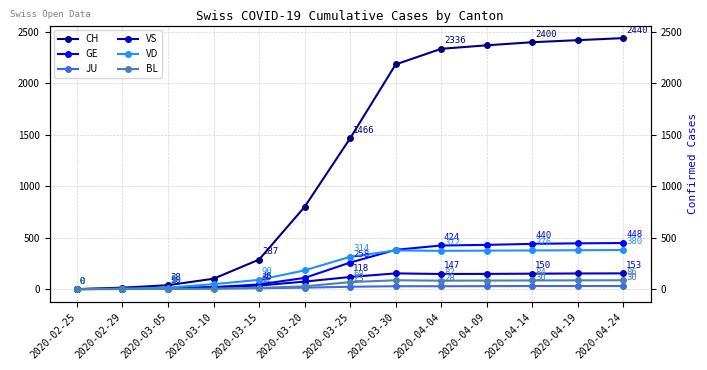

At how many categories does at least one series exceed 2228?

5